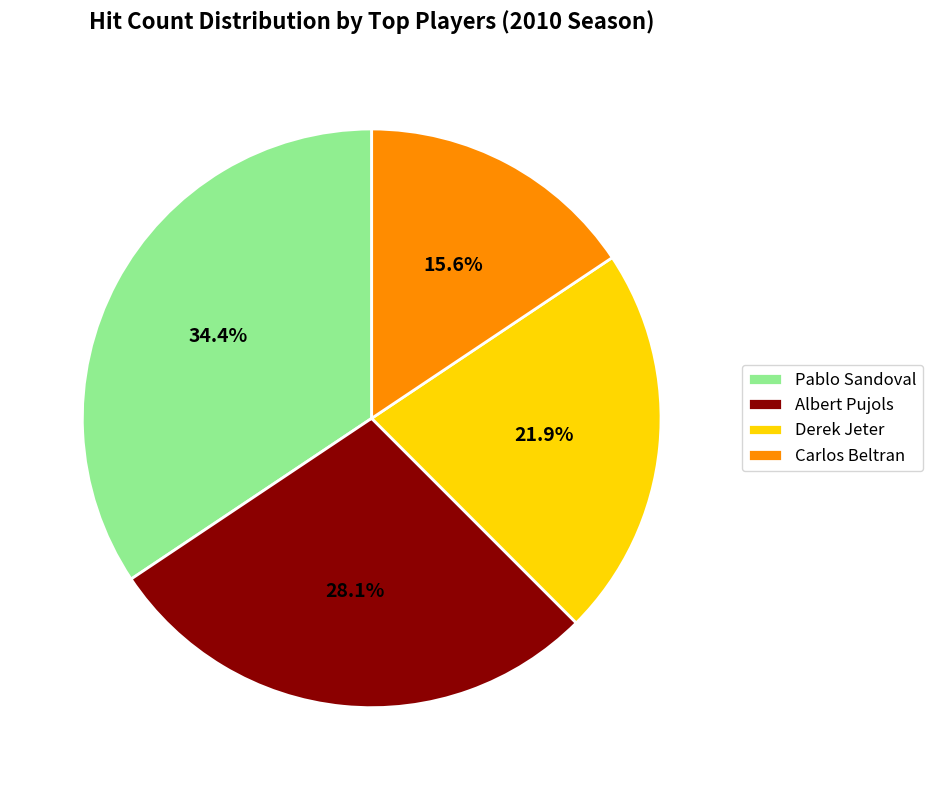

To the nearest percent, what is the combined percentage of Albert Pujols and Derek Jeter?

50%